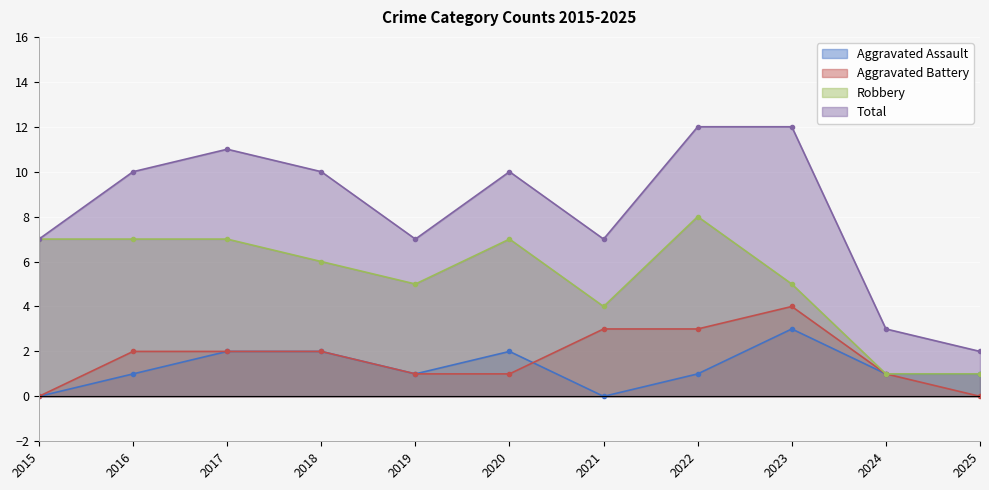

Reading right to left, list all the values displayed in this chart.

Aggravated Assault: 2025=1	2024=1	2023=3	2022=1	2021=0	2020=2	2019=1	2018=2	2017=2	2016=1	2015=0
Aggravated Battery: 2025=0	2024=1	2023=4	2022=3	2021=3	2020=1	2019=1	2018=2	2017=2	2016=2	2015=0
Robbery: 2025=1	2024=1	2023=5	2022=8	2021=4	2020=7	2019=5	2018=6	2017=7	2016=7	2015=7
Total: 2025=2	2024=3	2023=12	2022=12	2021=7	2020=10	2019=7	2018=10	2017=11	2016=10	2015=7